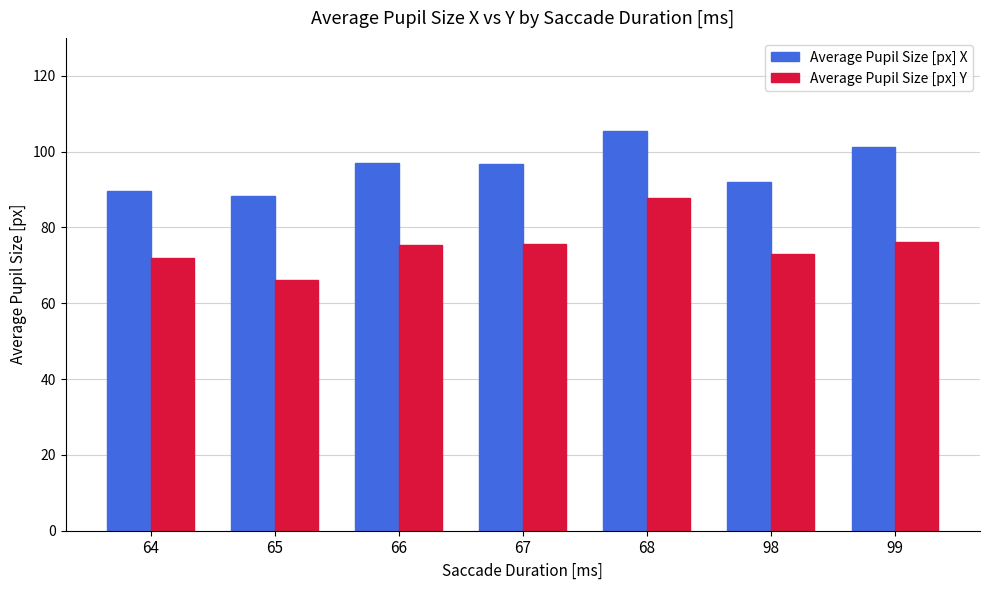

What is the difference between the Average Pupil Size [px] X values at 65 and 98?

3.6